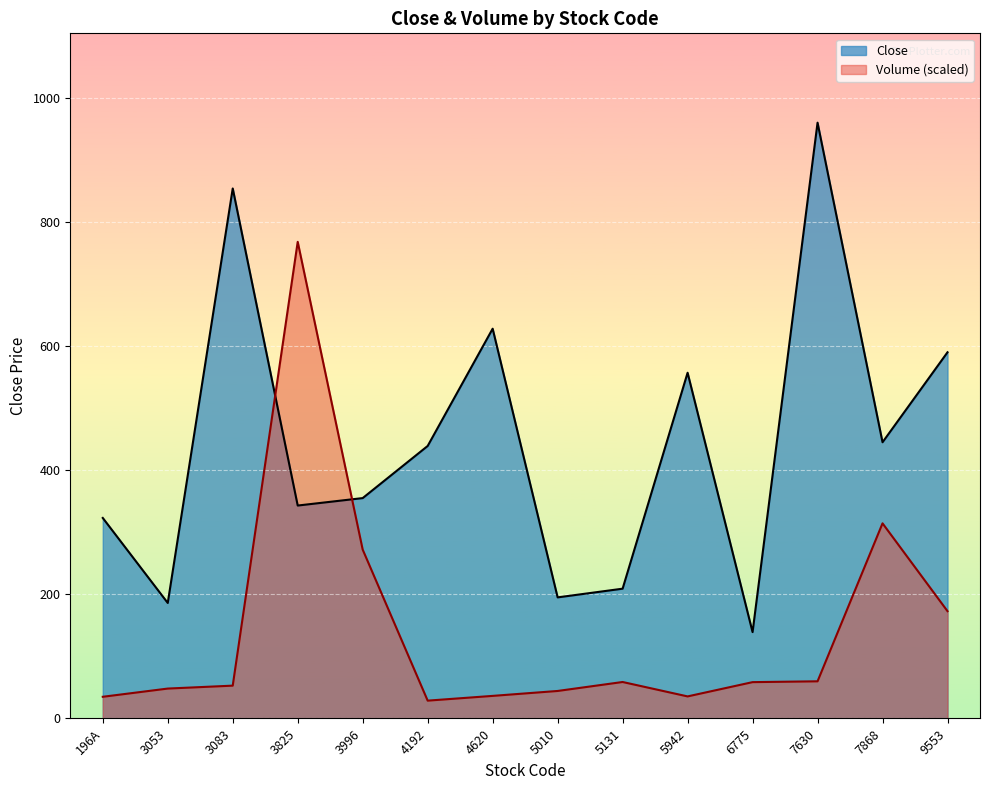

Rank the categories by Close value from lowest to highest.

6775, 3053, 5010, 5131, 196A, 3825, 3996, 4192, 7868, 5942, 9553, 4620, 3083, 7630